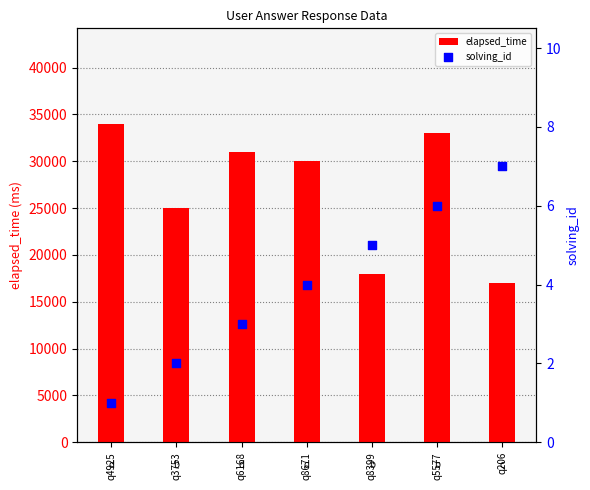

Which series reaches the maximum Y coordinate?

elapsed_time